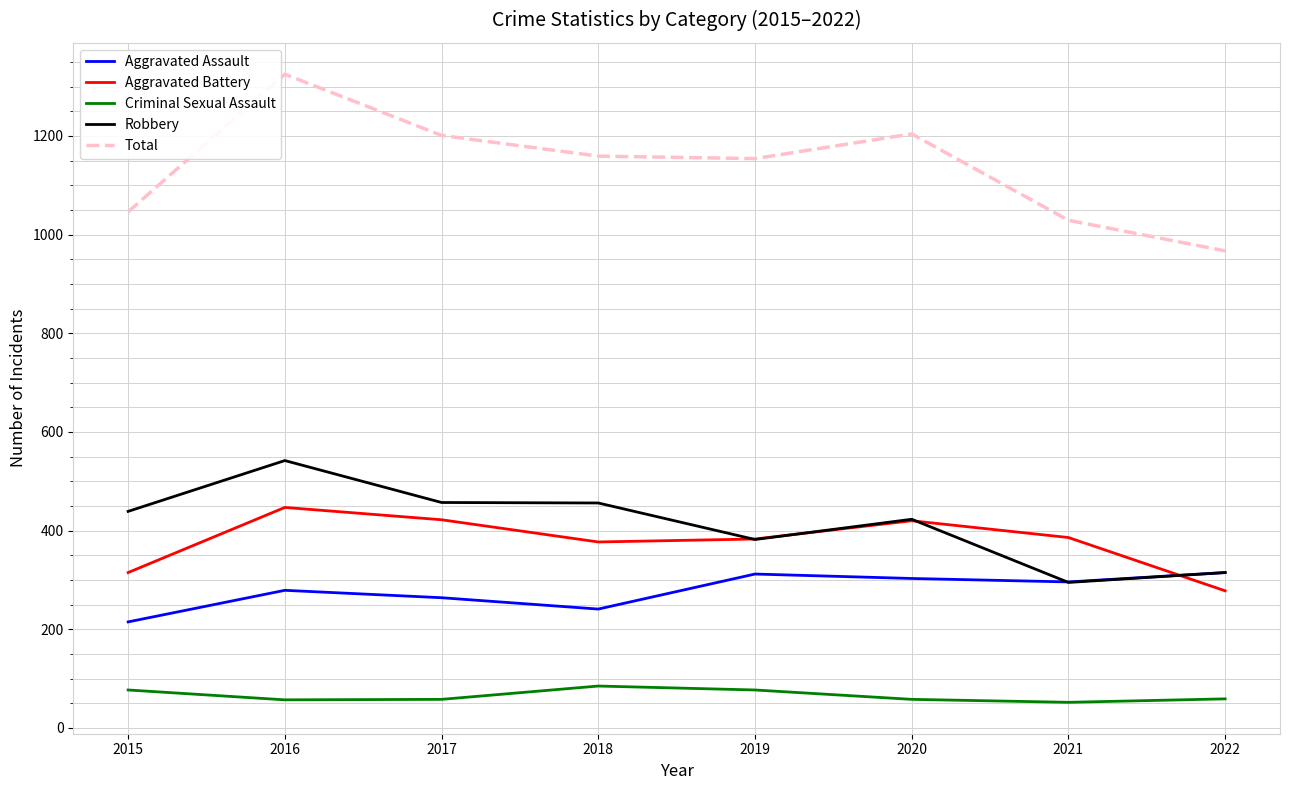

True or false: Robbery and Criminal Sexual Assault intersect in this chart.

False